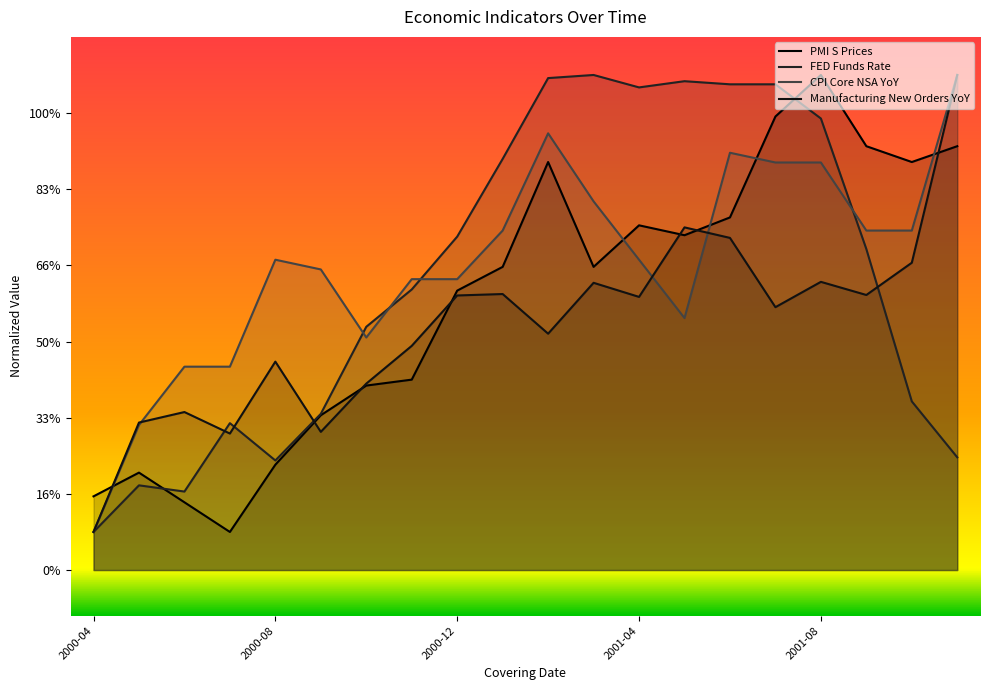

Between 2000-06 and 2000-08, which series saw the biggest shift?

CPI Core NSA YoY